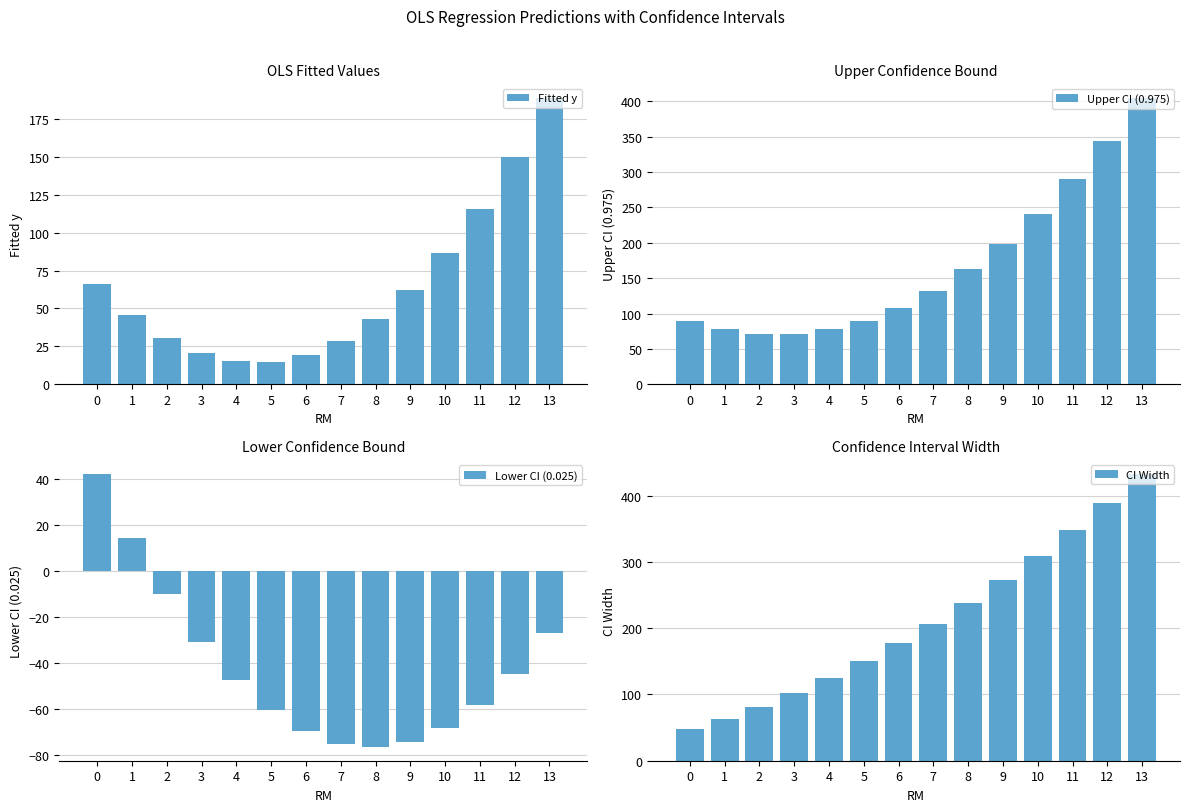

How many data points in CI Width are above 206?

7